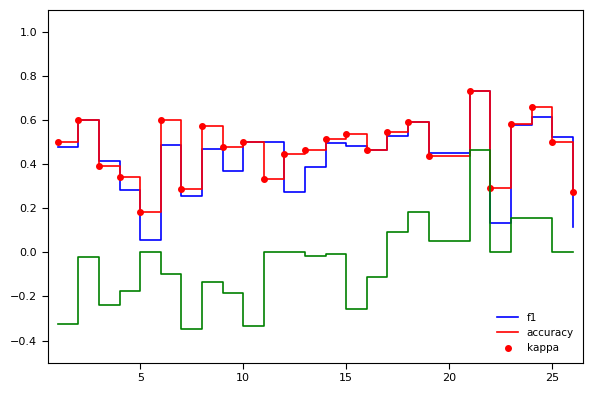

Which series has the widest spread of values?

kappa